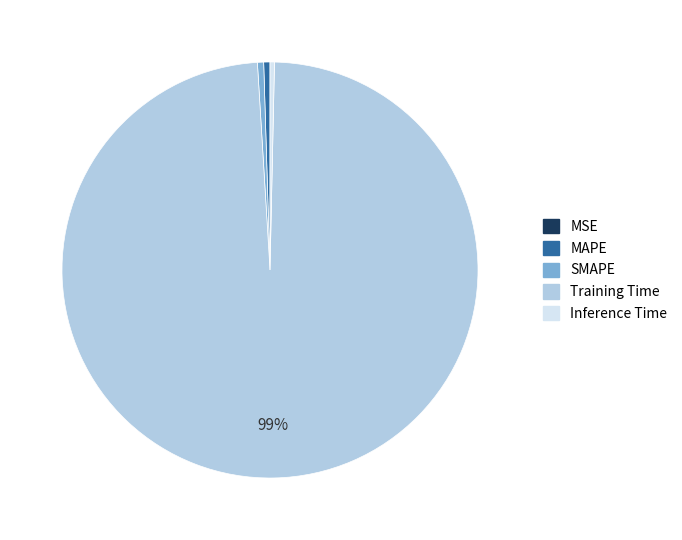

Combined, do SMAPE and Inference Time account for over 50%?

No